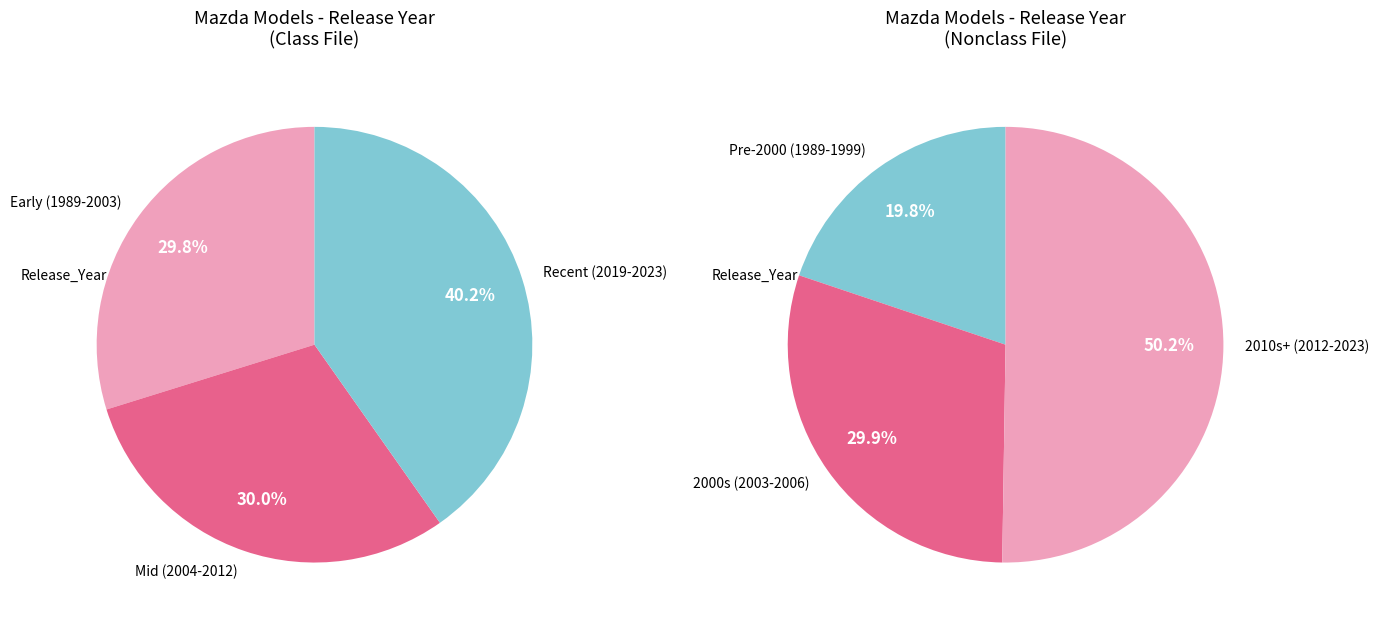

Is there a majority slice in this chart?

No